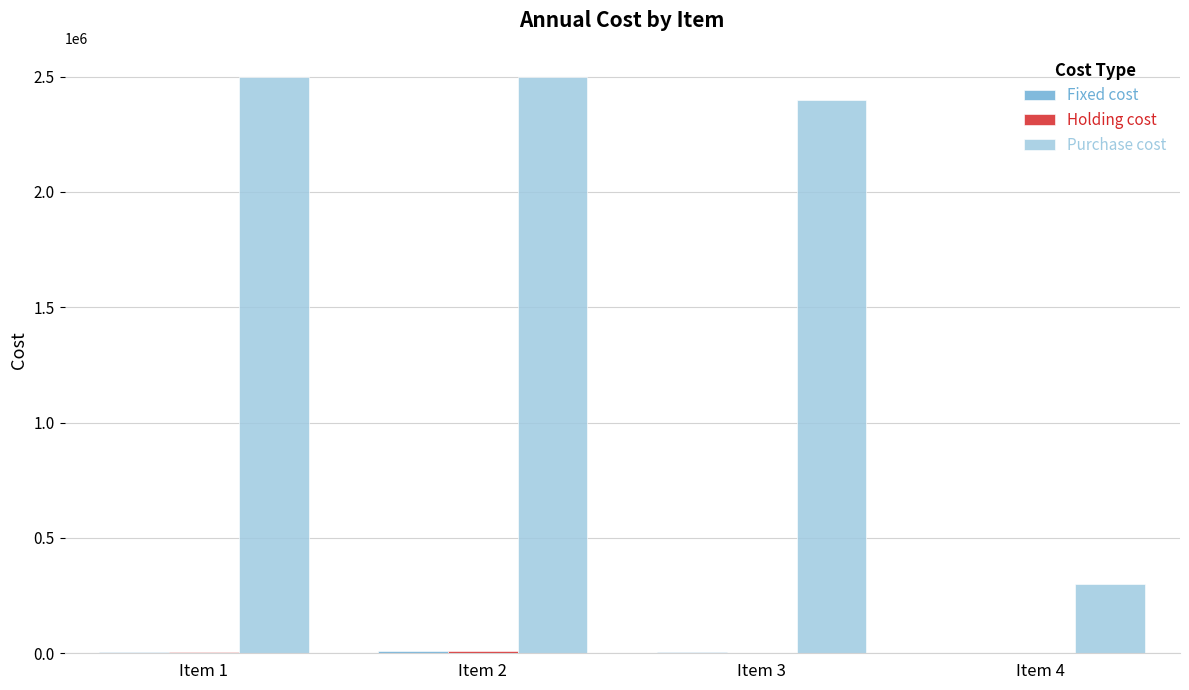

How many groups of bars are there?

4